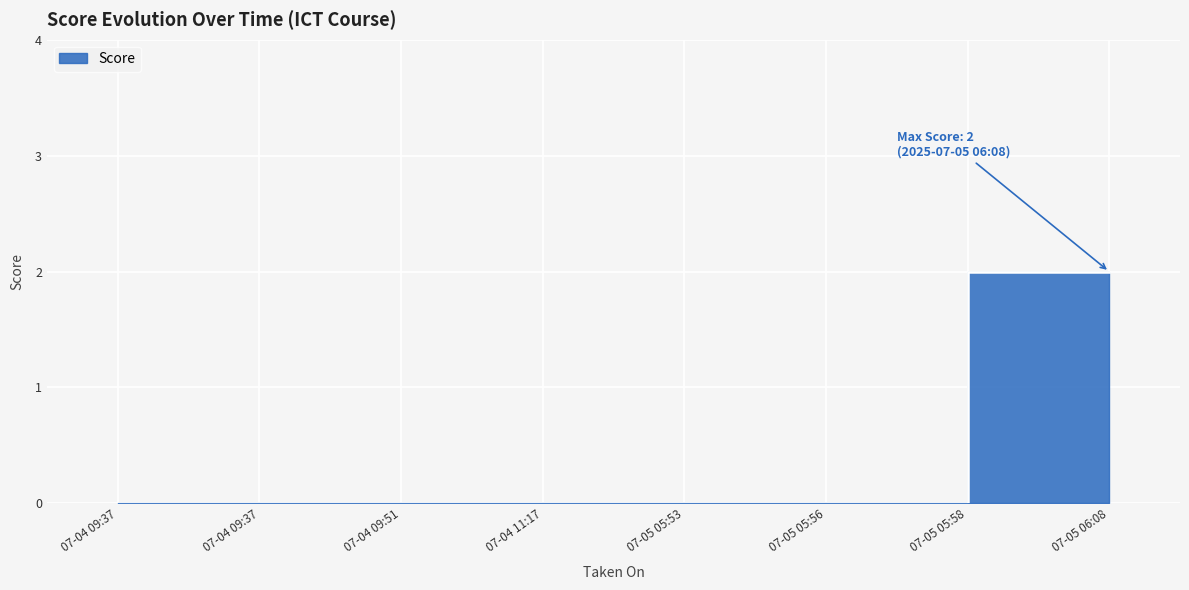

True or false: the data has more than 0 interior local peaks.

False